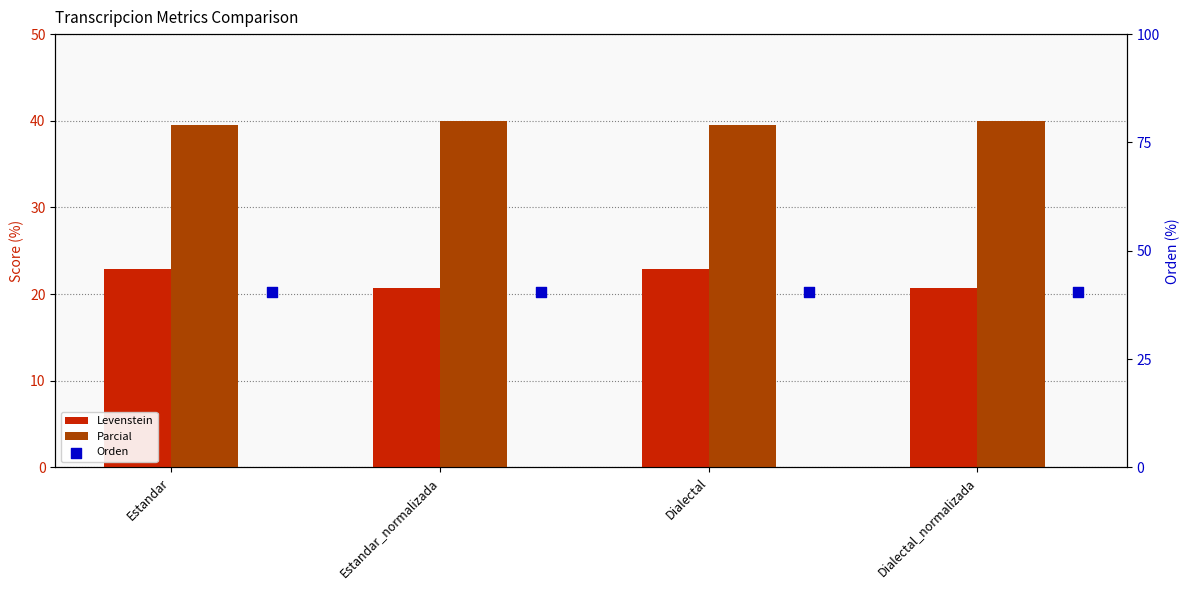

At how many categories does at least one series exceed 33?

4